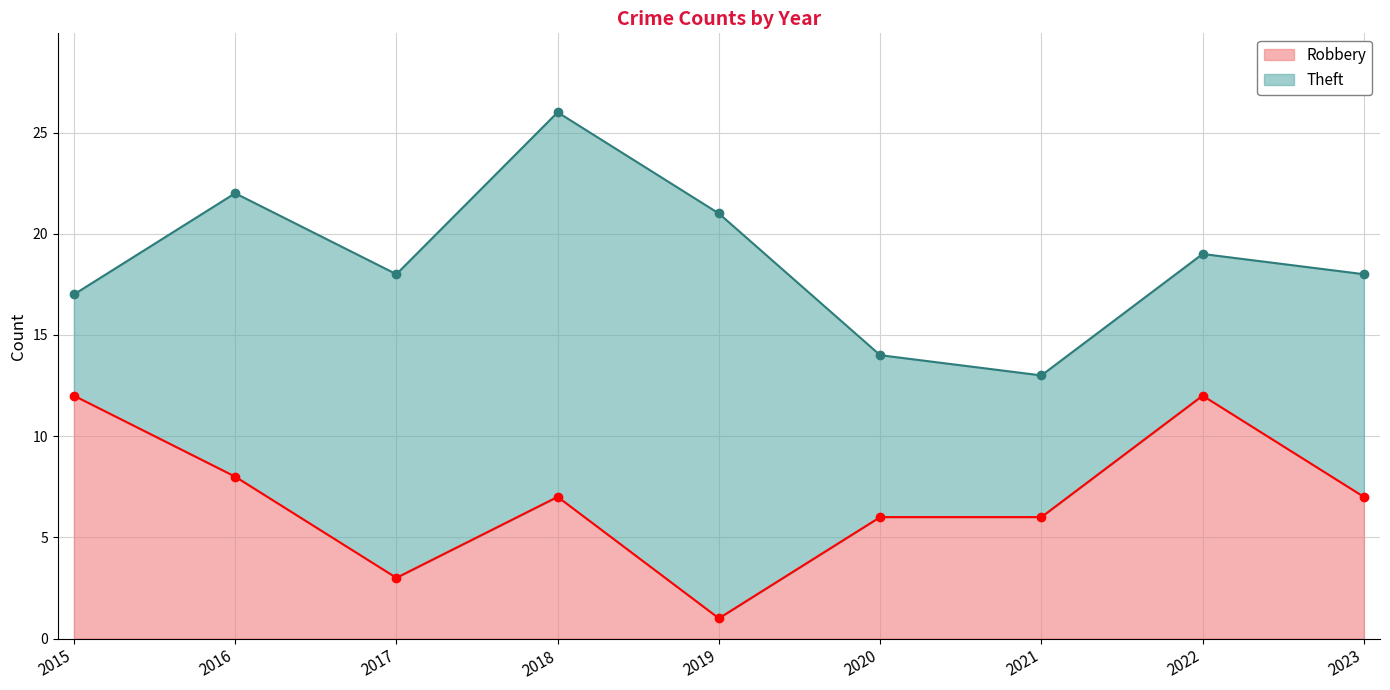

What is the difference between the maximum and minimum values in the Theft series?

13